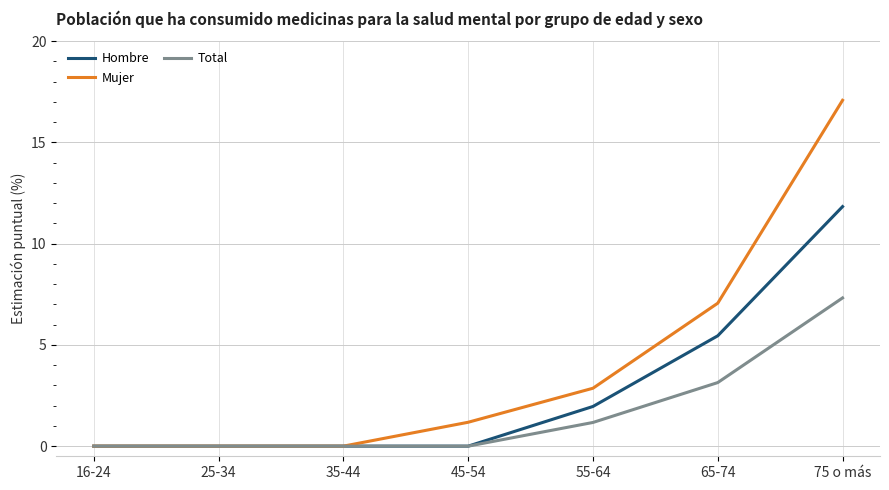

What is the sum of all Total values?

11.6